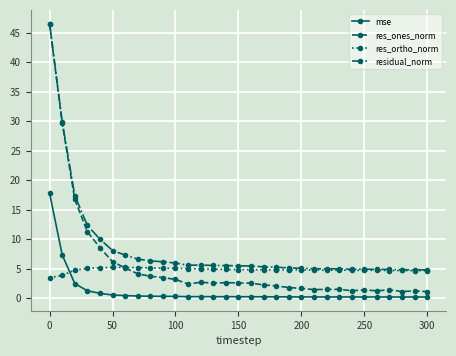

What is the value of the residual_norm point at the 24th from the left?

5.0